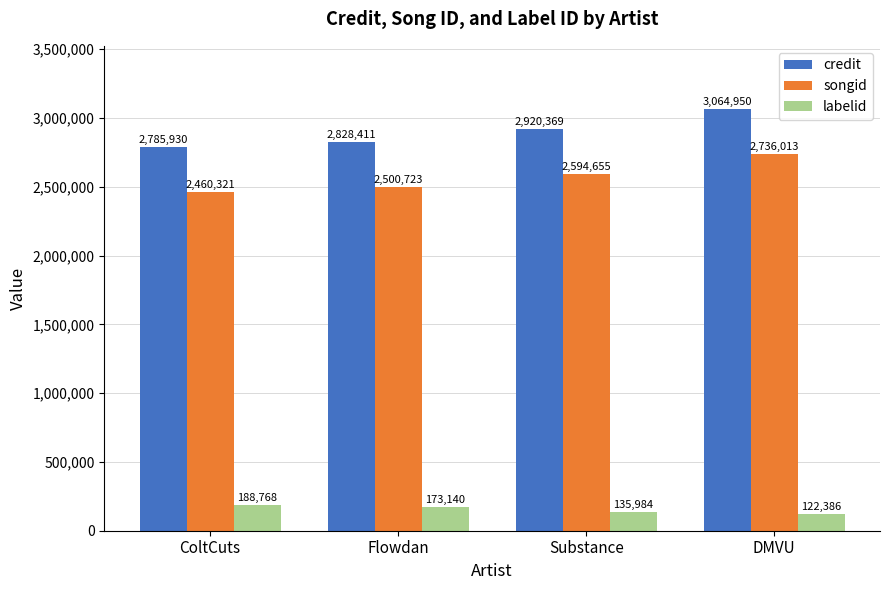

Reading left to right, transcribe all the data shown in this chart.

credit: 2785930	2828411	2920369	3064950
songid: 2460321	2500723	2594655	2736013
labelid: 188768	173140	135984	122386